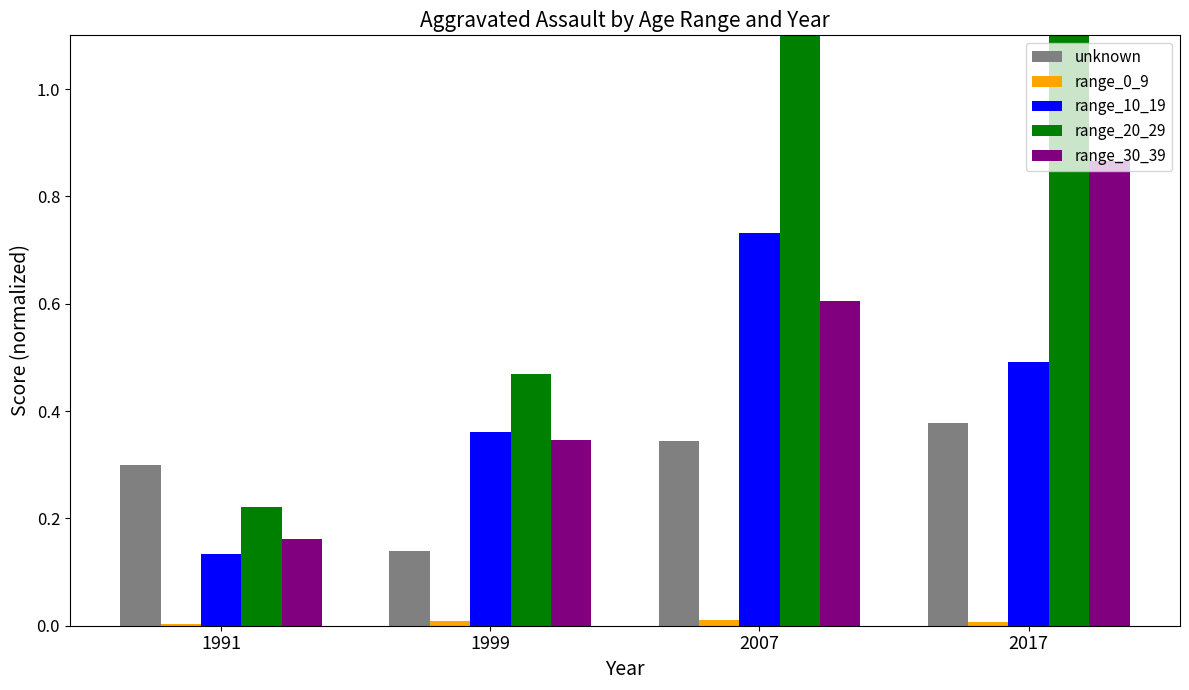

How many distinct data groups are displayed?

5